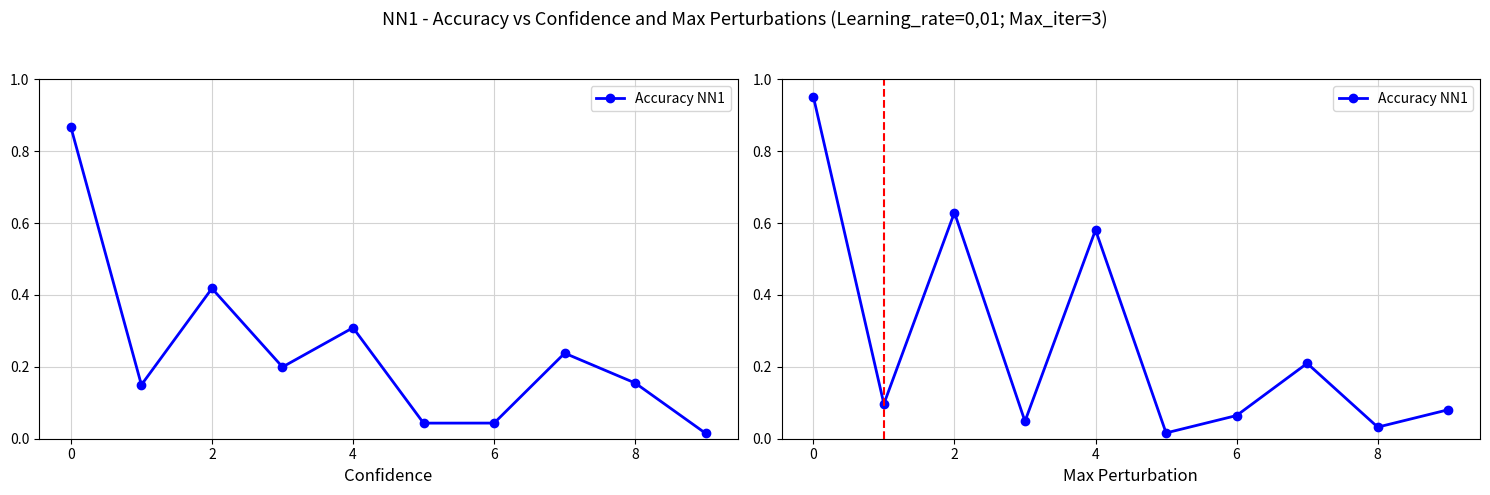

What is the difference between the maximum and minimum values?

0.9